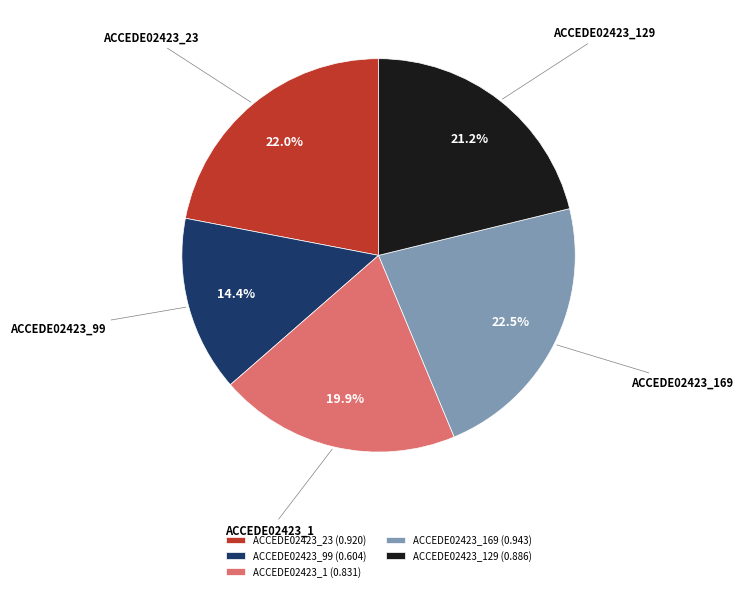

Is ACCEDE02423_129 the majority of the pie?

No